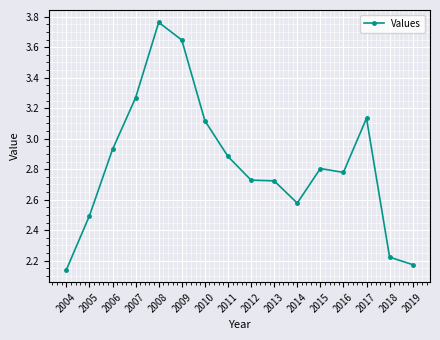

What is the difference between the values at 2011 and 2017?

0.3